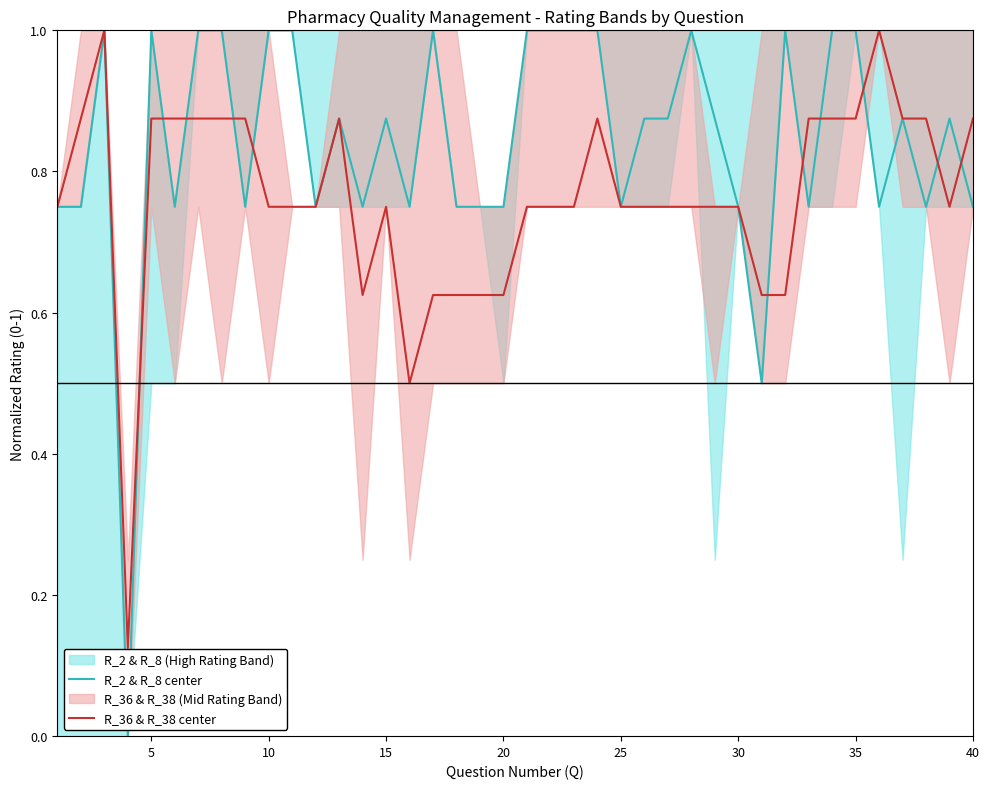

True or false: R_2 & R_8 center has a value of 1.1 at 25.

False